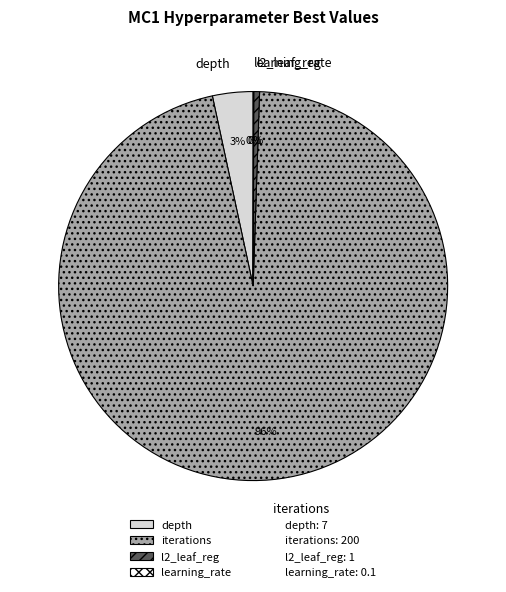

Do l2_leaf_reg and iterations together represent more than half of the pie?

Yes